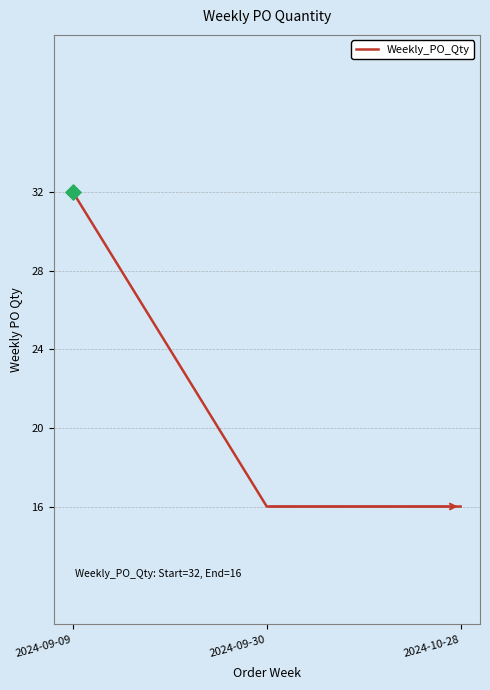

Approximately how many times larger is the value at 2024-09-30 compared to 2024-10-28?

1.0